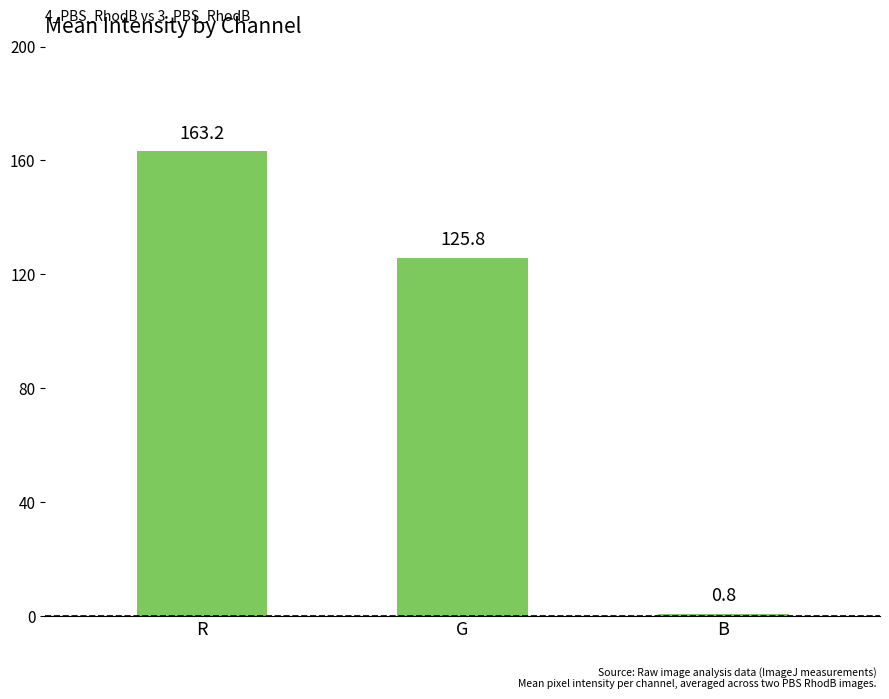

What is the average value?

96.6